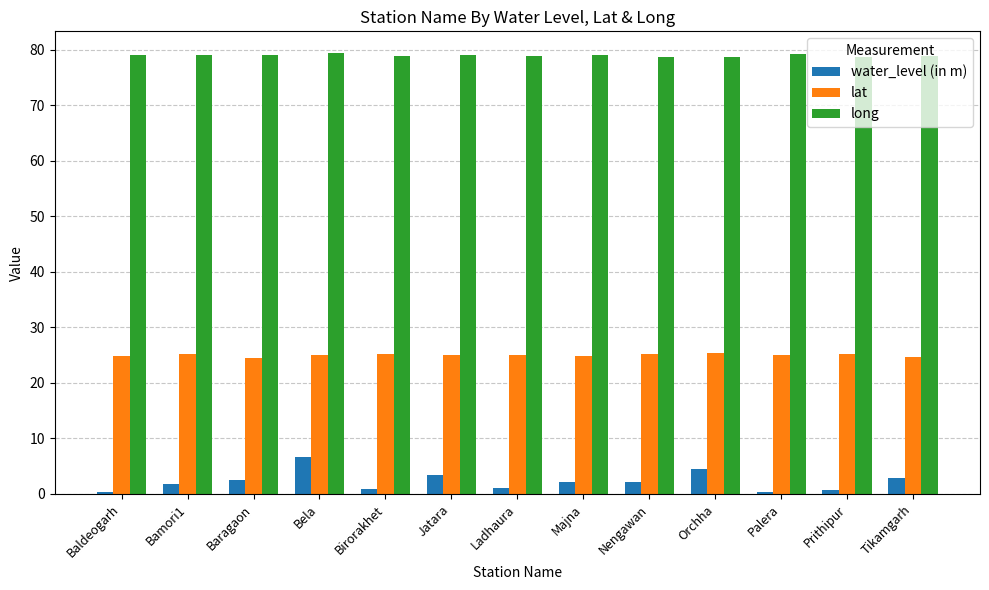

Which series has the widest spread of values?

water_level (in m)